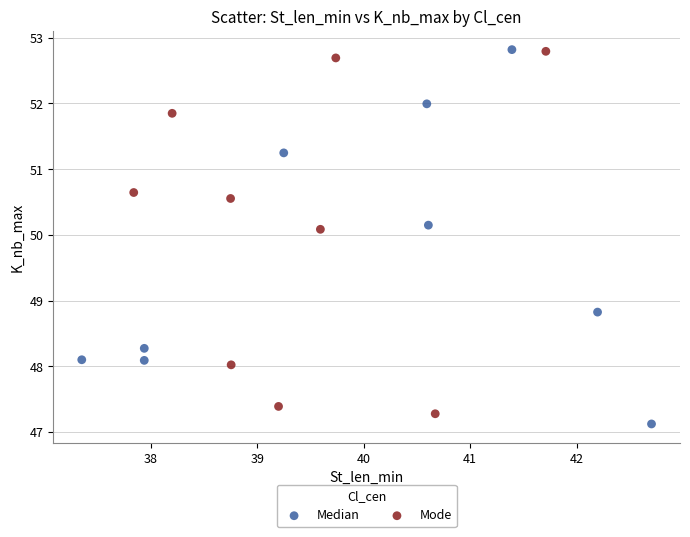

Which series reaches the minimum Y coordinate?

Median